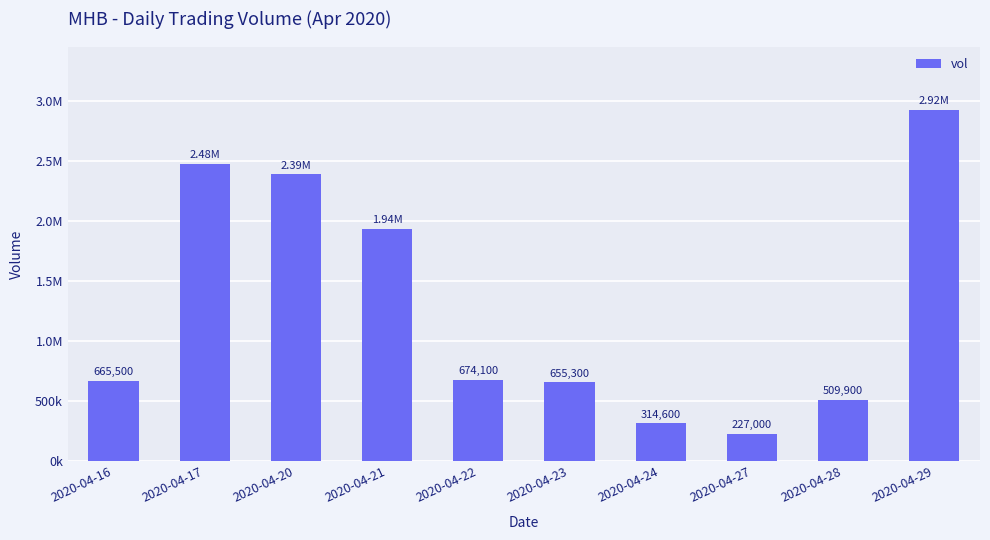

Which category has the highest value across all series?

2020-04-29